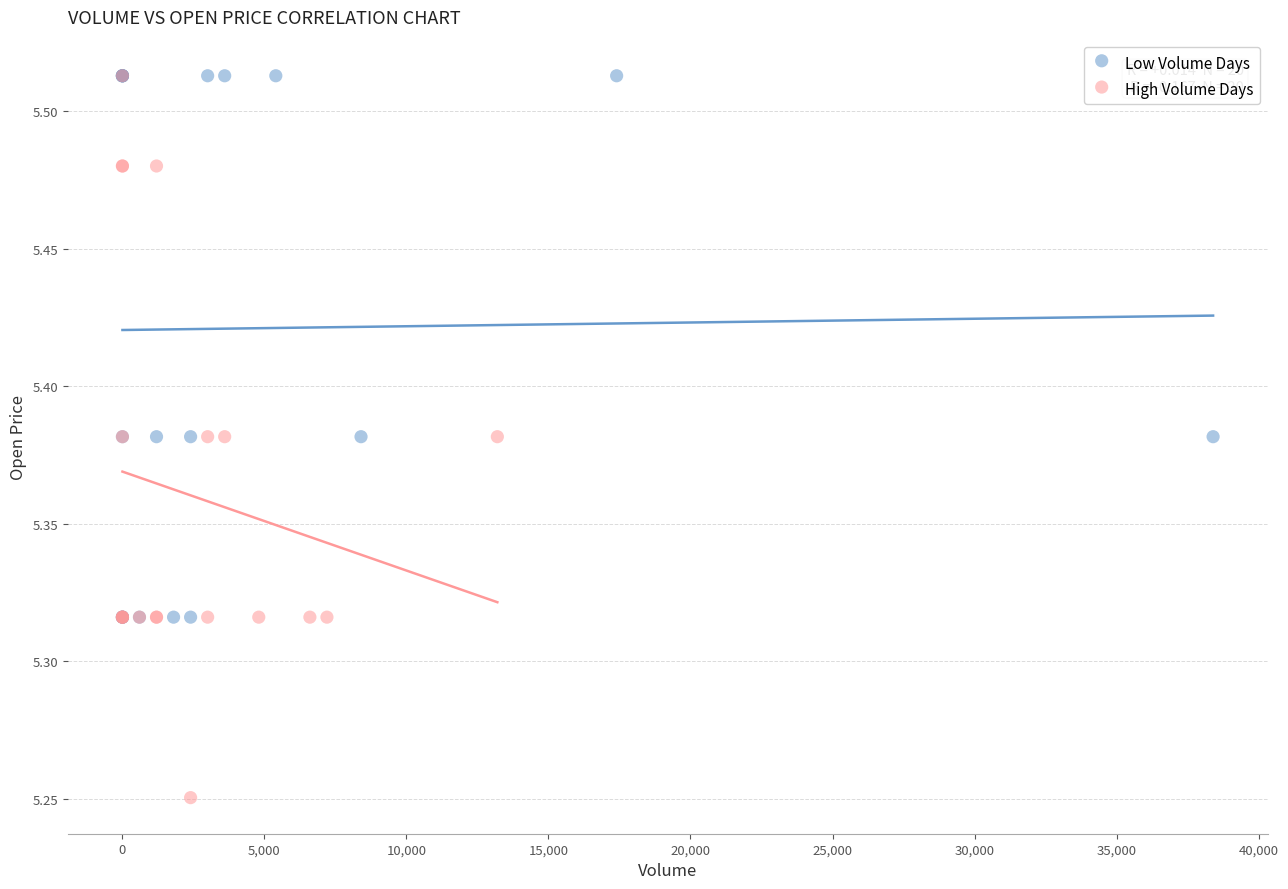

What are all the series names shown in the legend?

Low Volume Days, High Volume Days